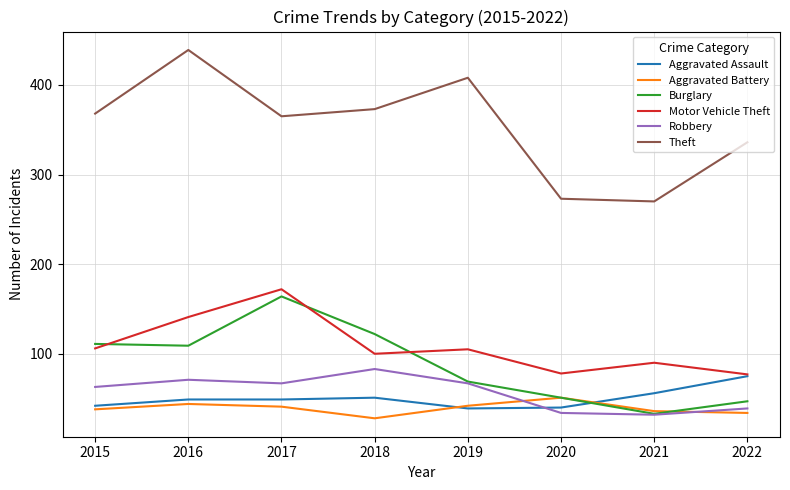

True or false: Motor Vehicle Theft and Theft intersect in this chart.

False